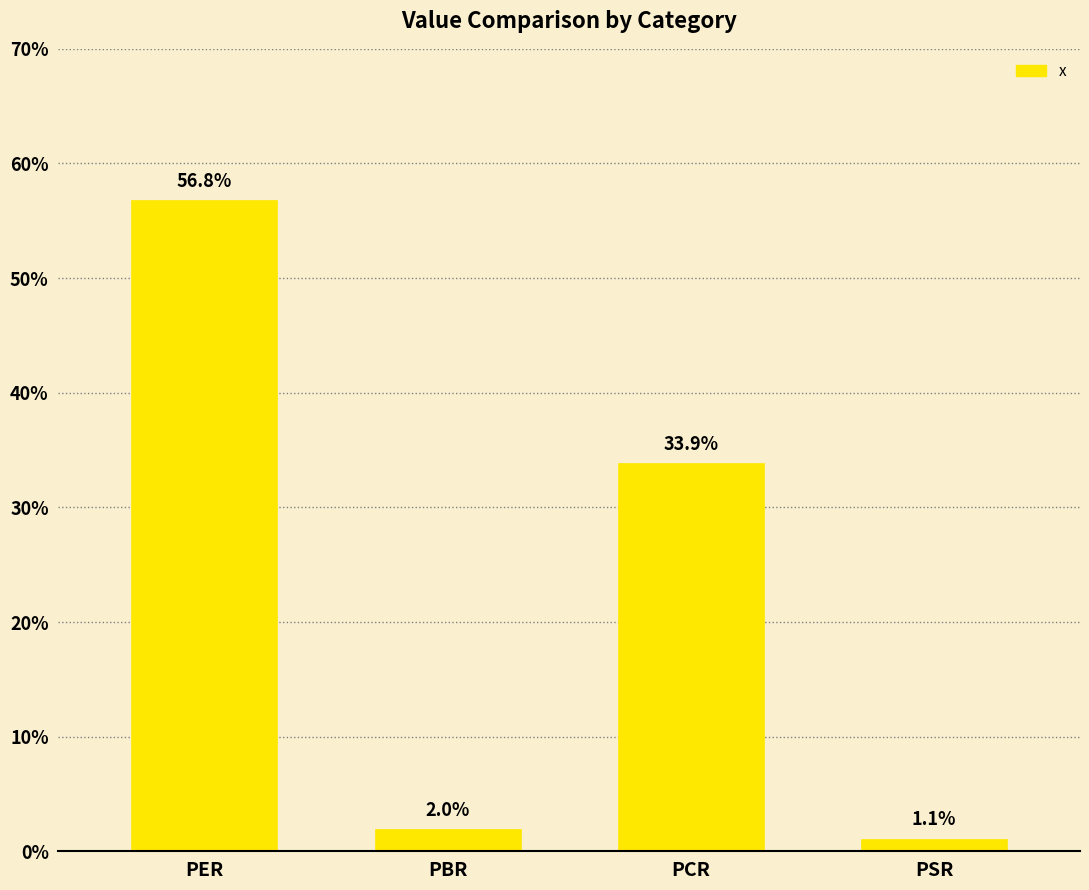

Is it true that the value at PCR is 58.8?

False